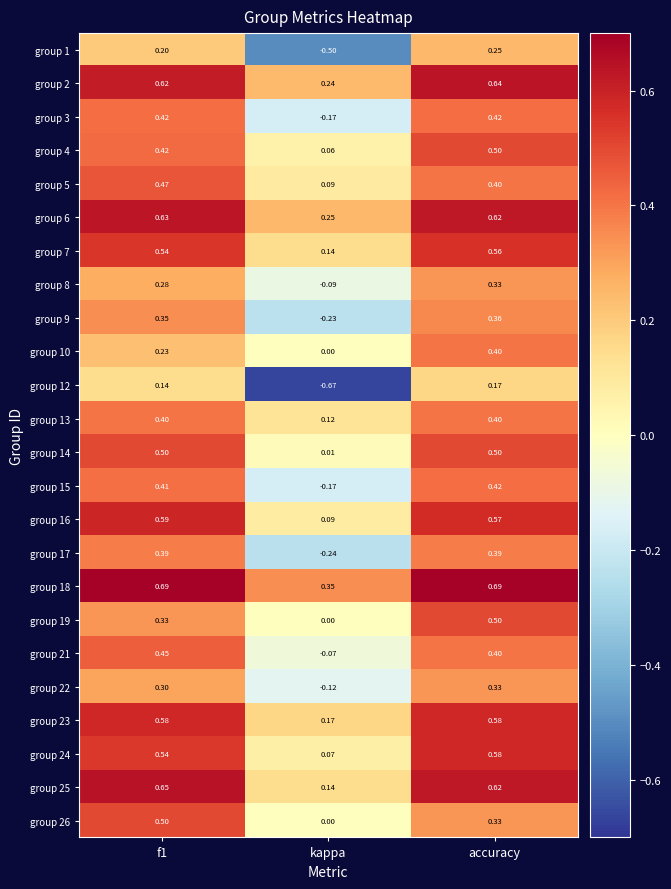

Is the value of group 15 at kappa greater than the value of group 2 at f1?

No